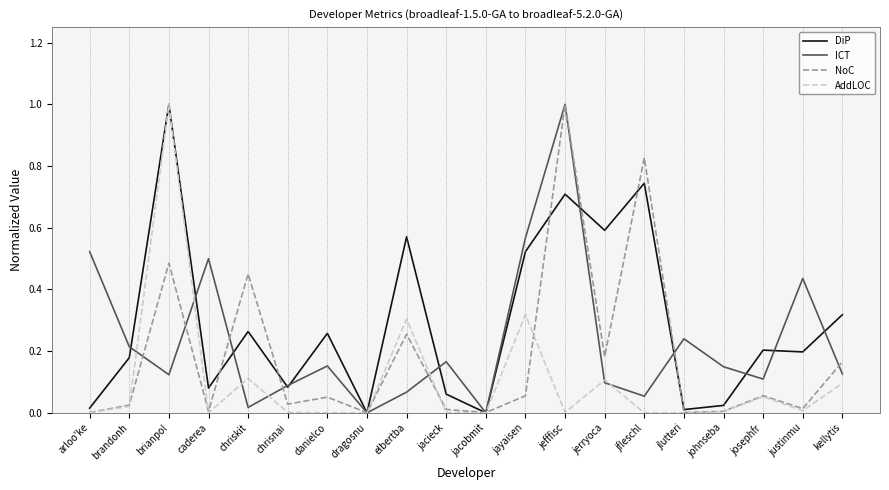

Does the chart display data point markers on the line(s)?

No